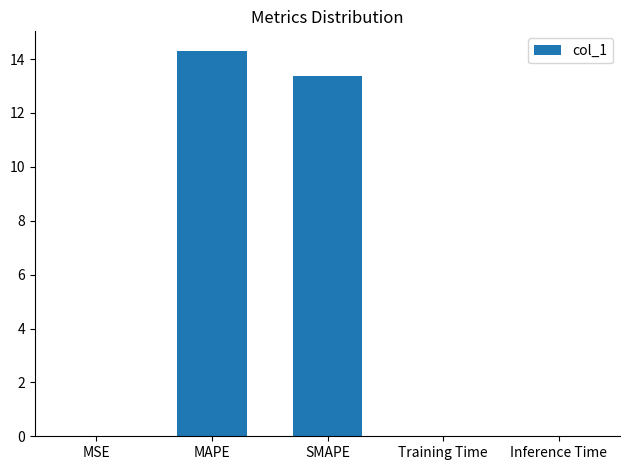

What is the greatest value displayed?

14.3